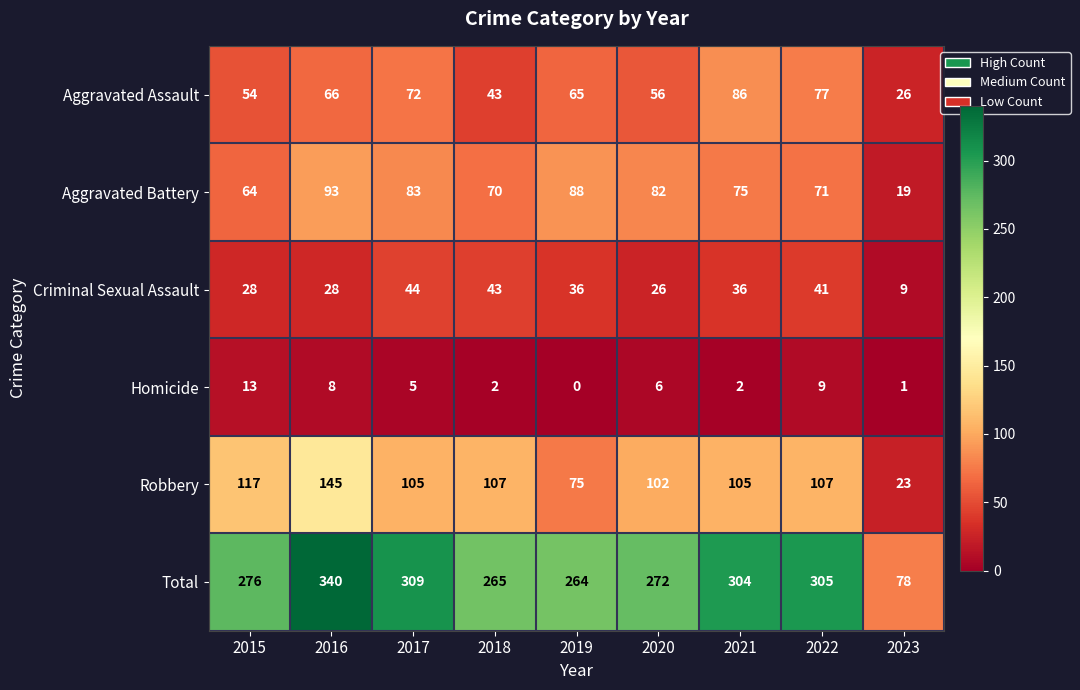

What is the difference between the maximum and minimum values in the Criminal Sexual Assault series?

35